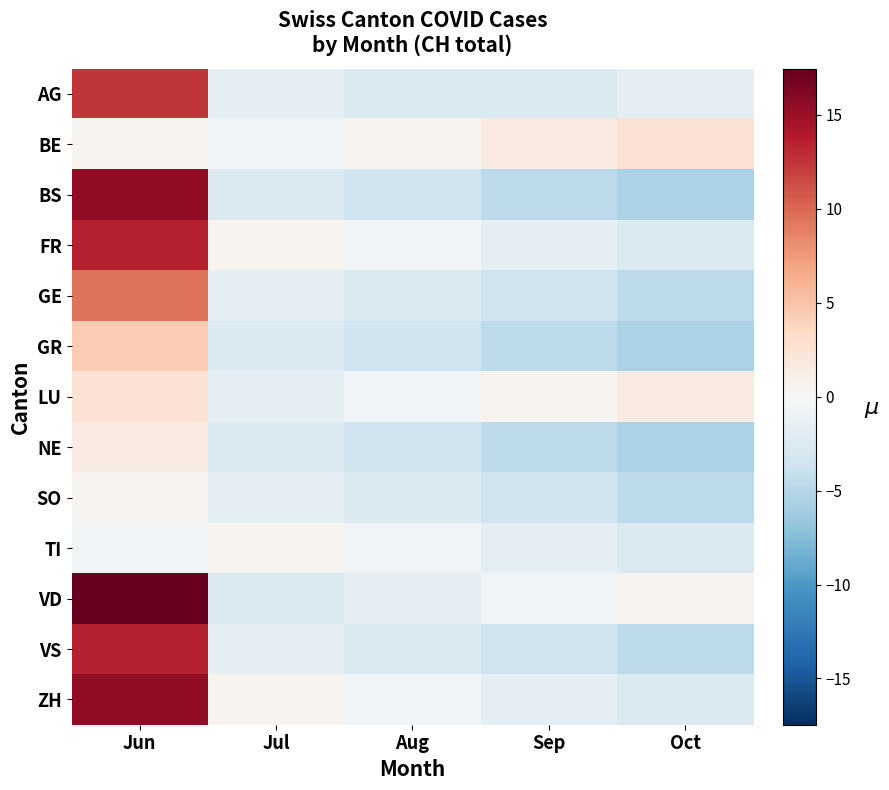

At which category is the sum across all series the highest?

Jun